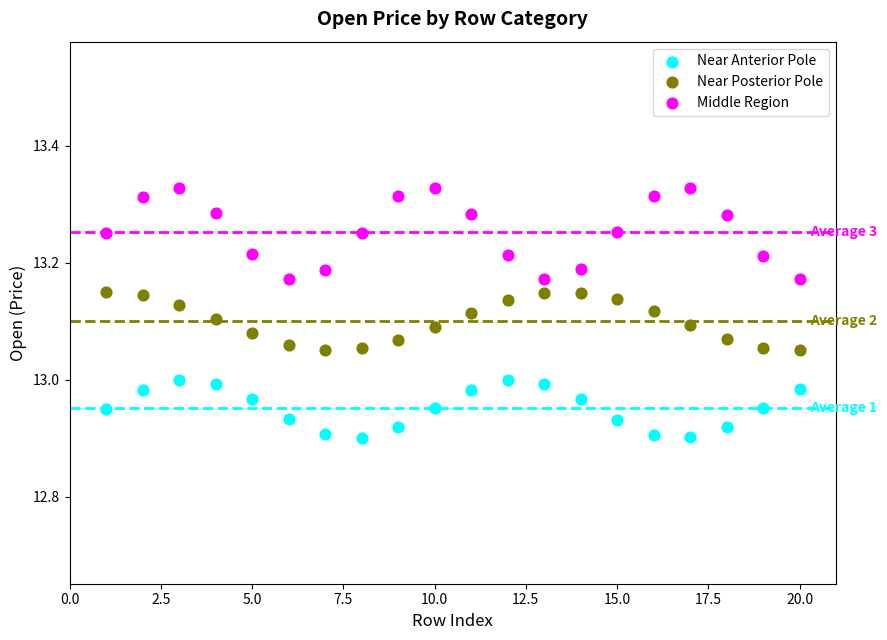

Which series has the largest Y range (max minus min)?

Middle Region